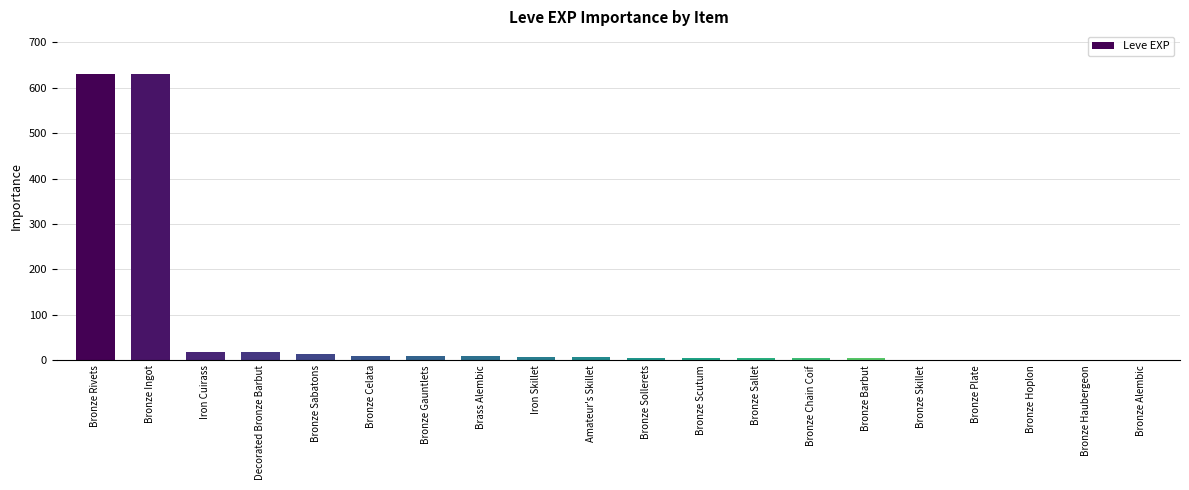

What is the sum of all values?

1379